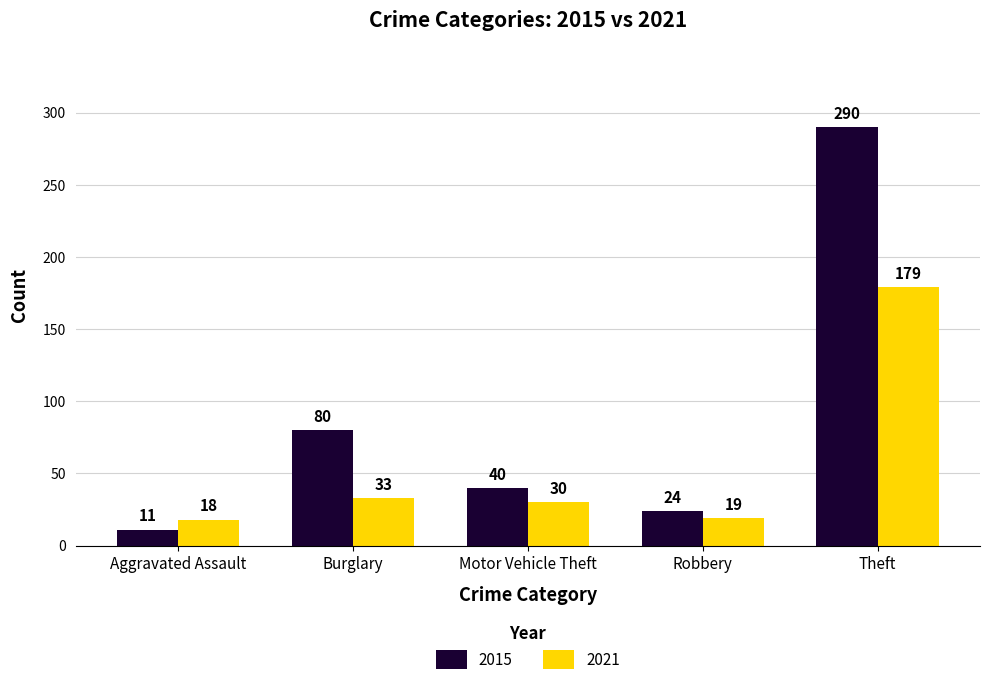

Where is 2021 nearest to the value 98?

Burglary